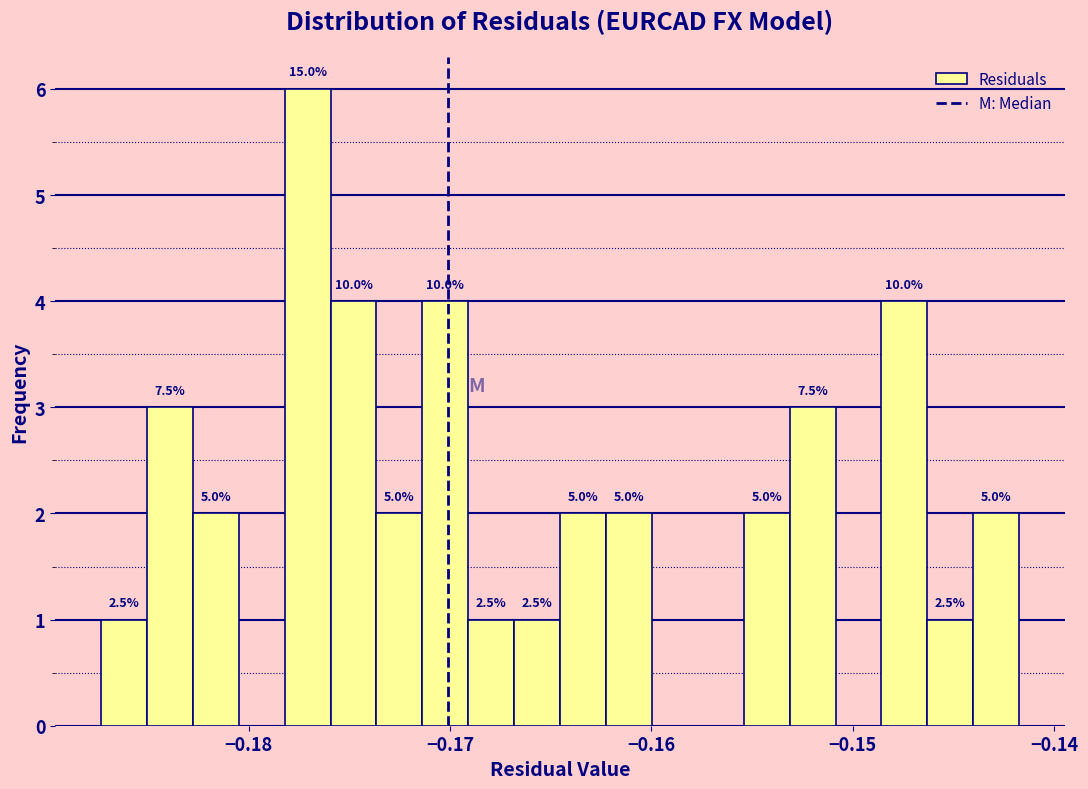

Around what value on the x-axis is the tallest bar? Give the approximate position of its centre, as read against the axis.

-0.177